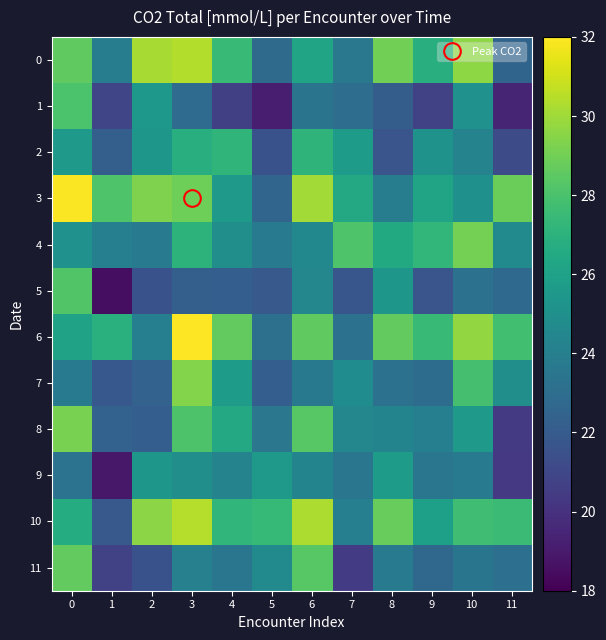

What is the difference between the highest and lowest values at 1?

9.6